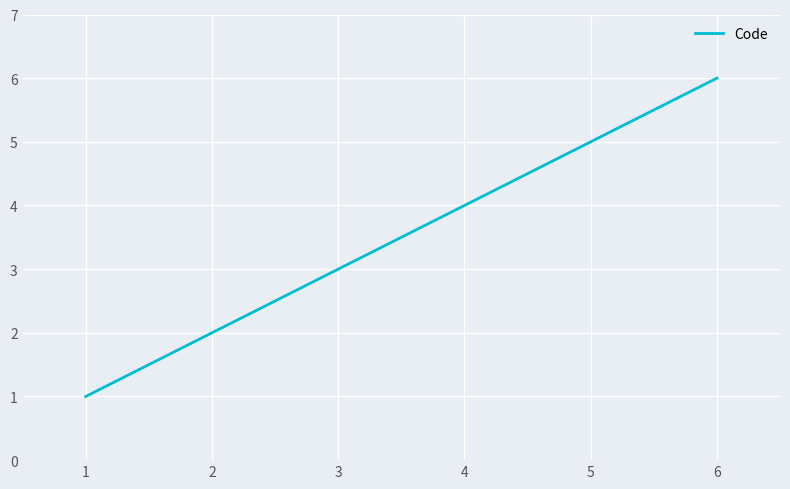

Count the values in the range 2 to 5.

4